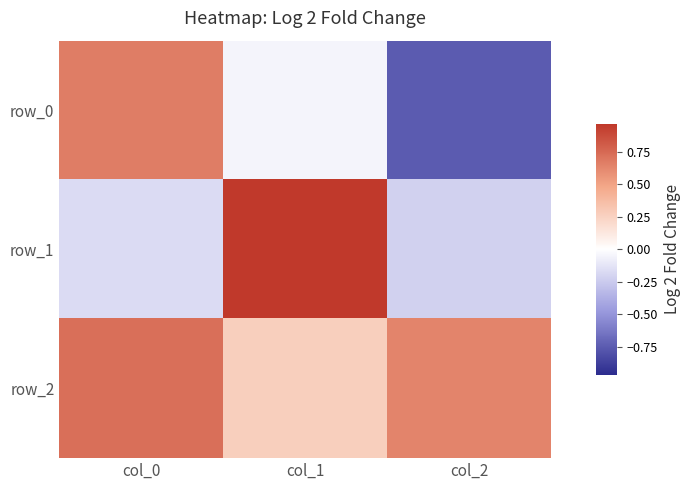

At how many categories does at least one series exceed 0?

3